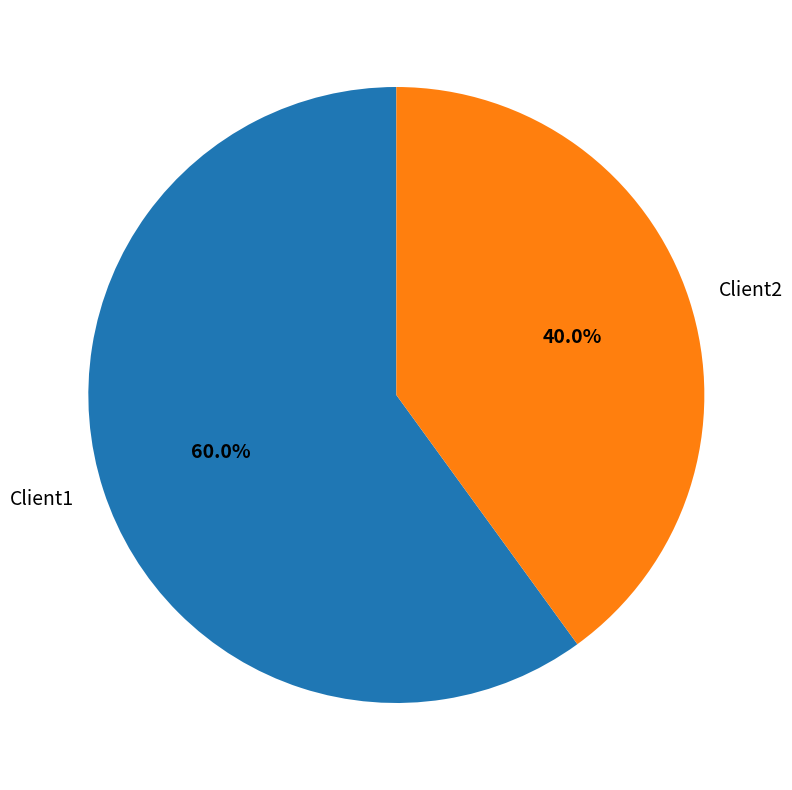

What percentage is the Client2 slice, to the nearest percent?

40%